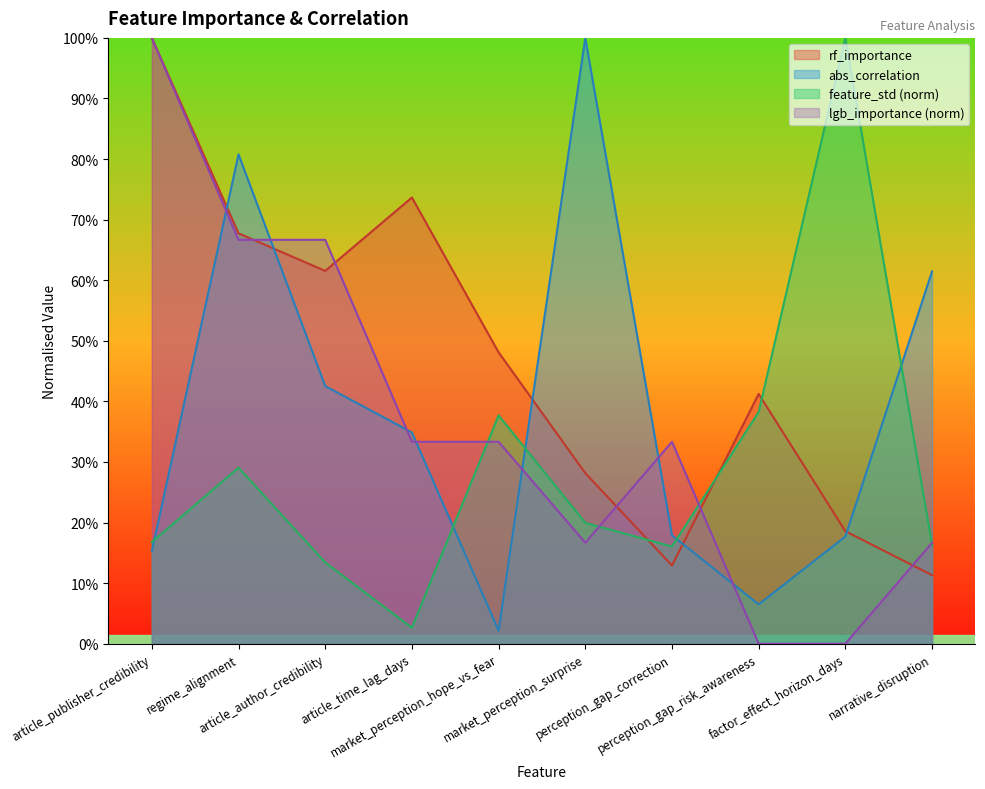

Which has a higher value, market_perception_hope_vs_fear or factor_effect_horizon_days?

market_perception_hope_vs_fear